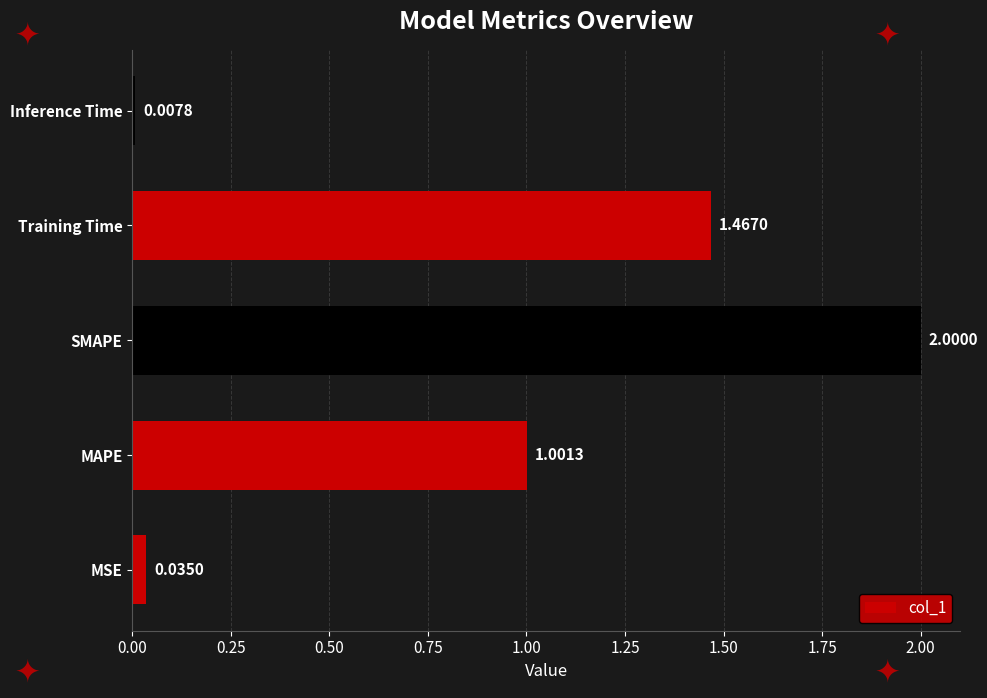

What is the ratio of the value at MAPE to the value at Training Time?

0.7